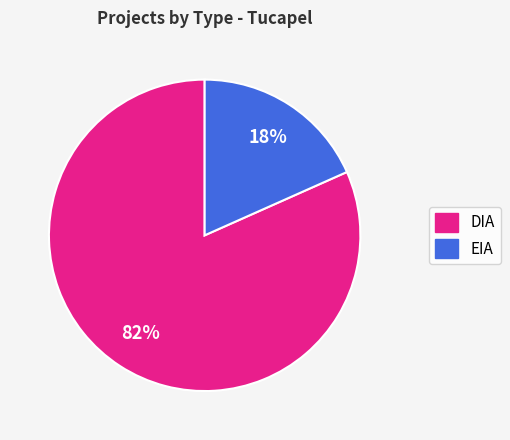

Count the number of slices in the pie.

2